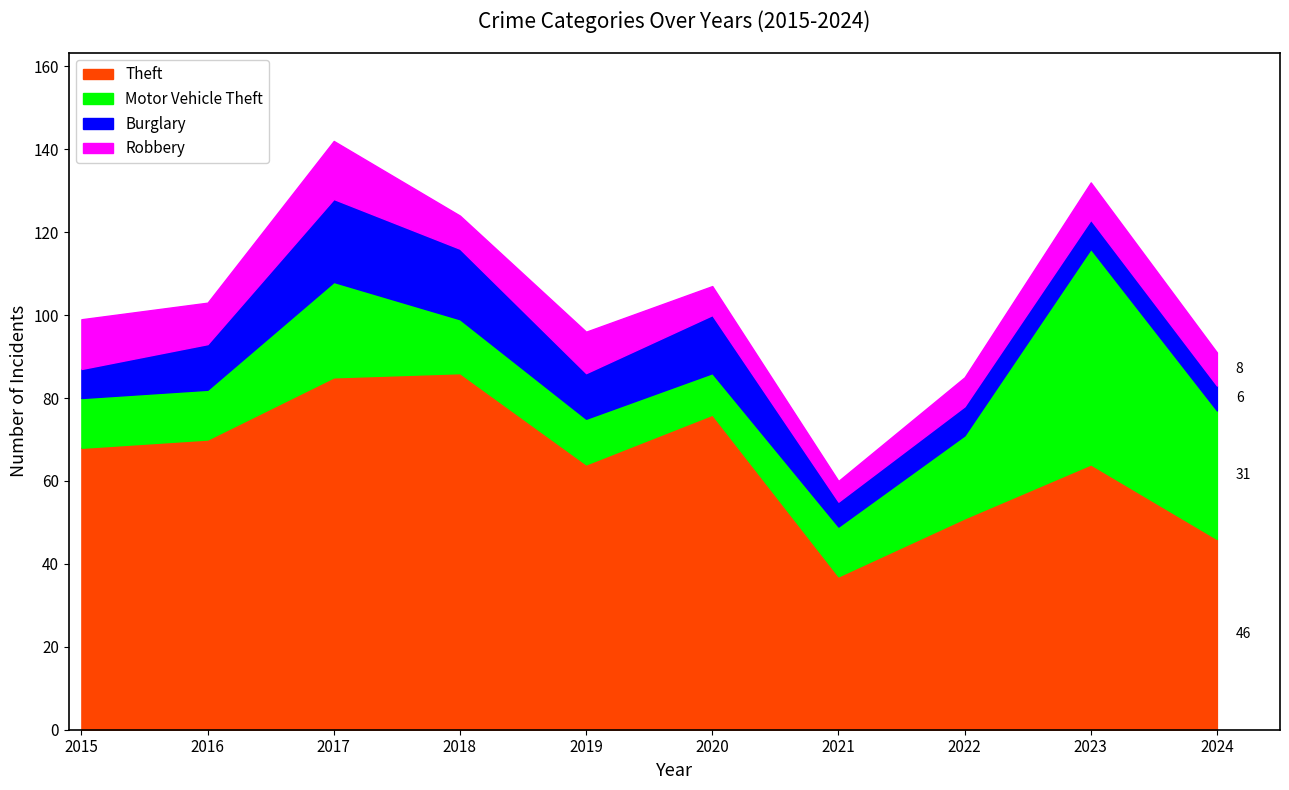

At which category is the sum across all series the highest?

2017